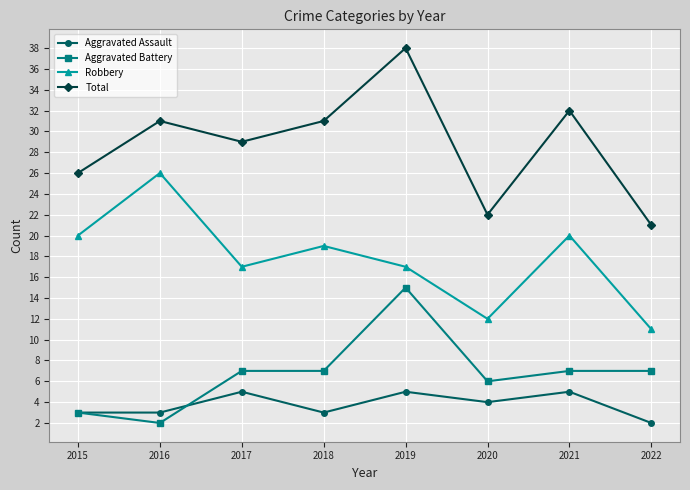

True or false: Robbery and Total intersect in this chart.

False